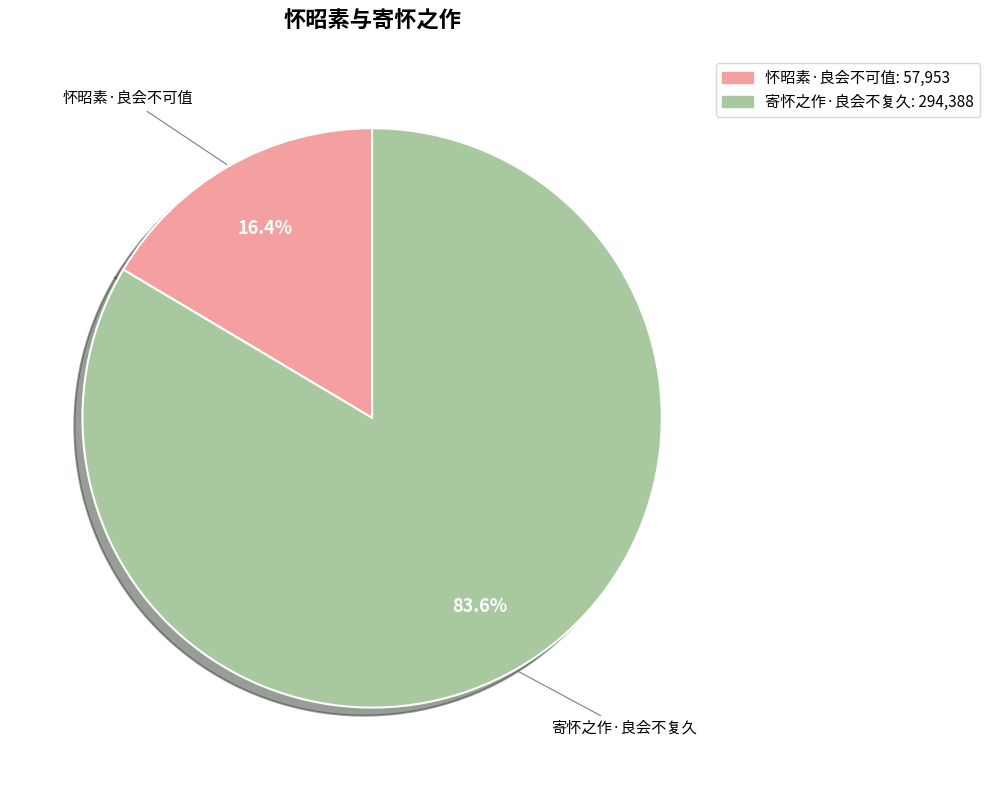

True or false: 寄怀之作·良会不复久 accounts for 74% of the total.

False